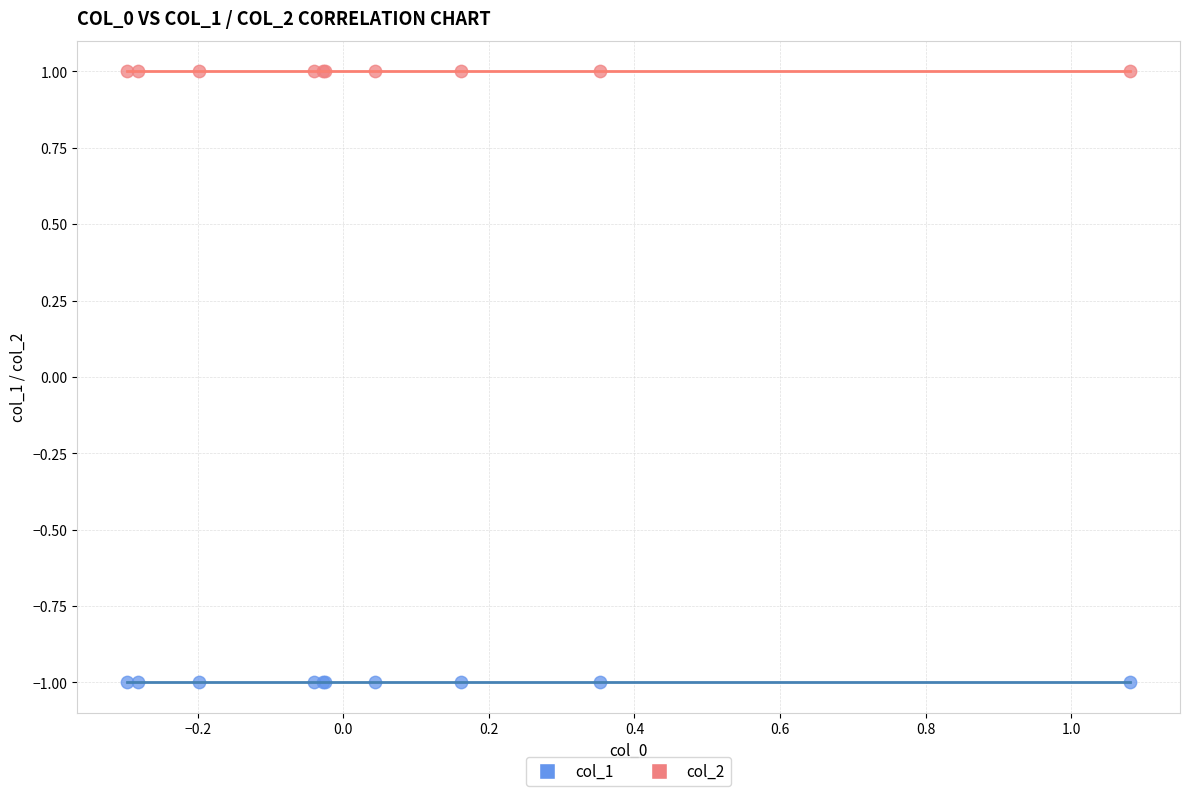

Which series contains the lowest Y value?

col_1